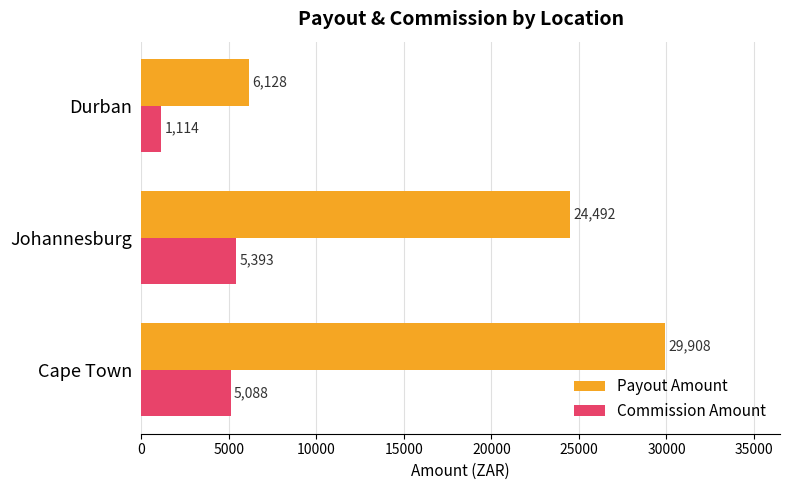

What is the approximate value of Payout Amount at Cape Town?

29908.1